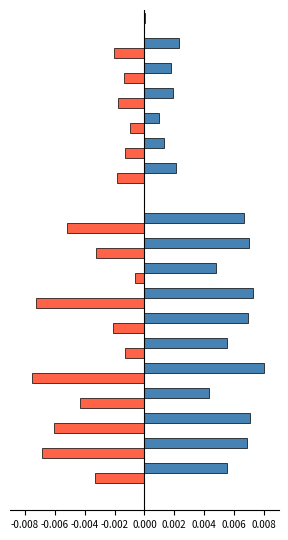

How many series are shown in this chart?

2